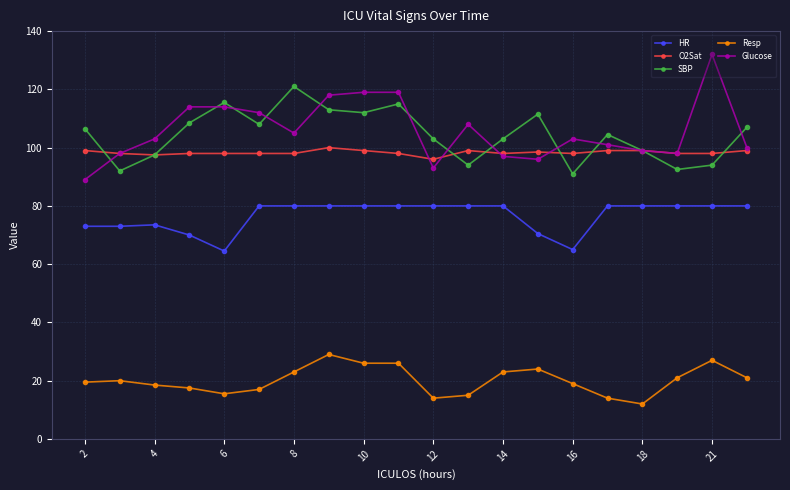

True or false: Glucose has more than 1 interior local peaks.

True